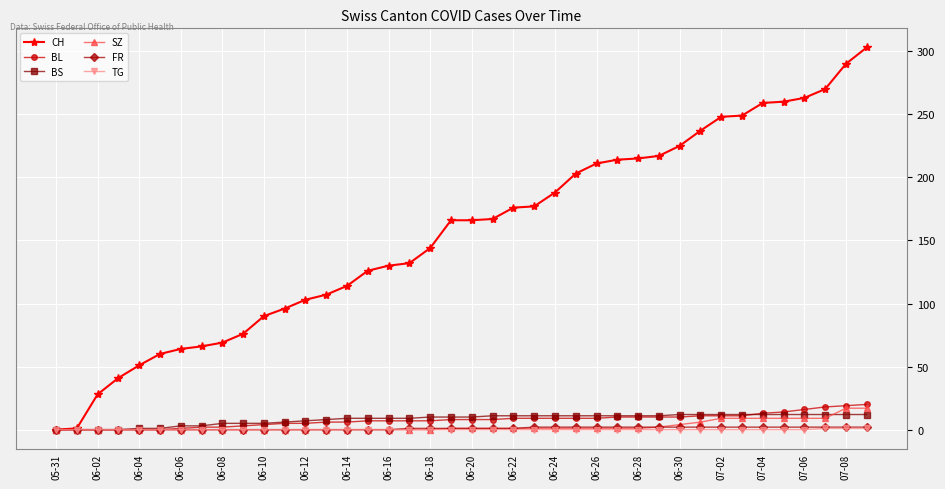

What is the difference between the maximum and second lowest values in the BS series?

12